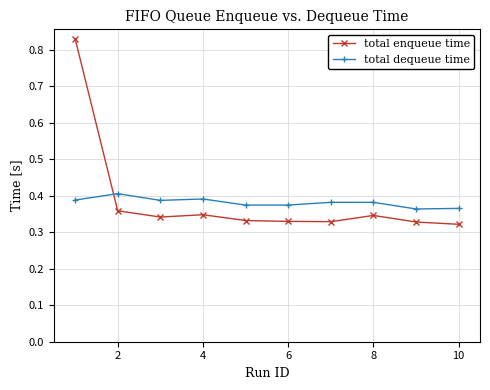

How many categories are shown in the chart?

10